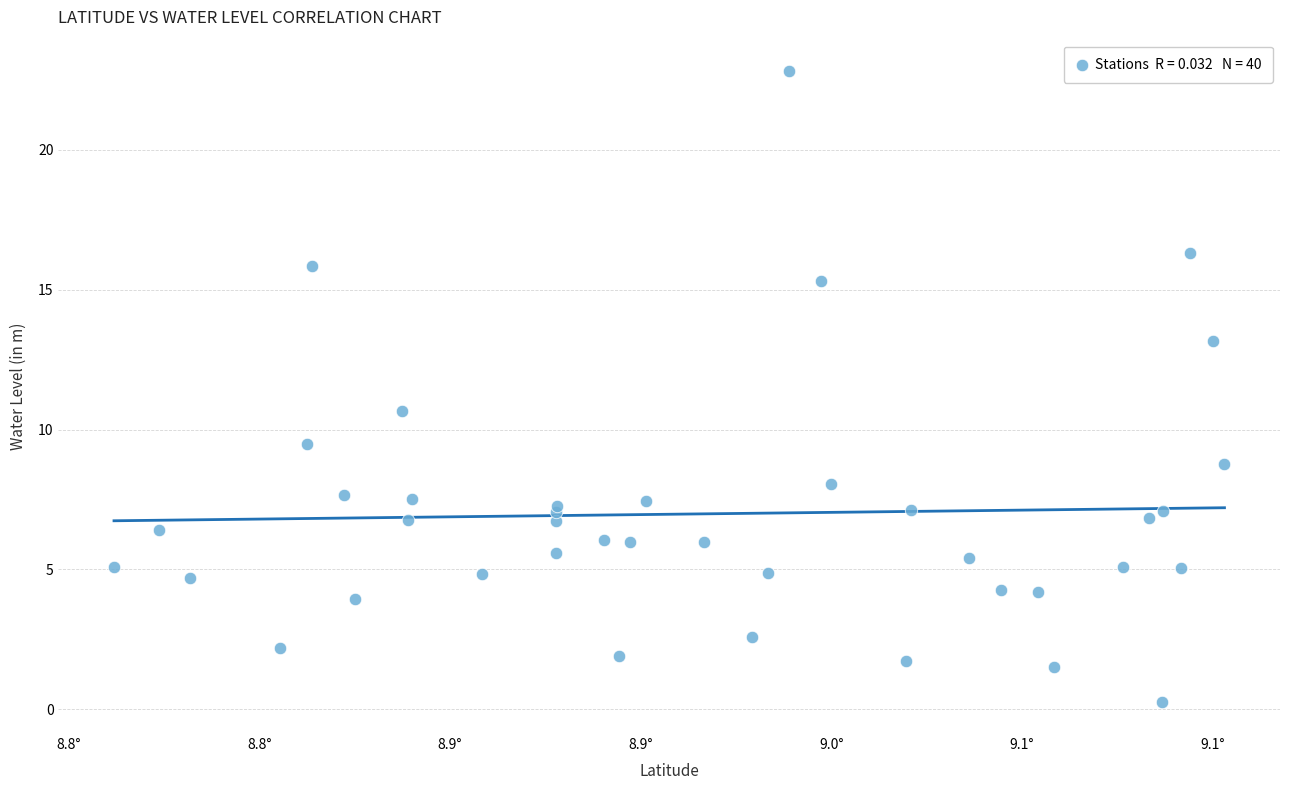

What Y value in the scatter plot is closest to 11?

10.7